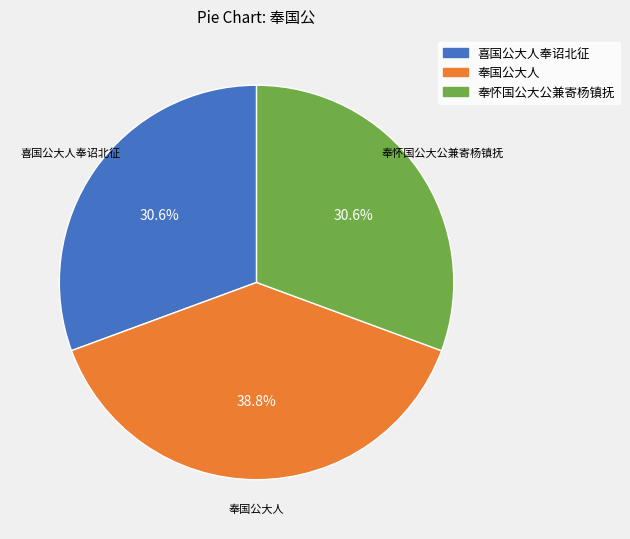

Which slice is the largest?

奉国公大人